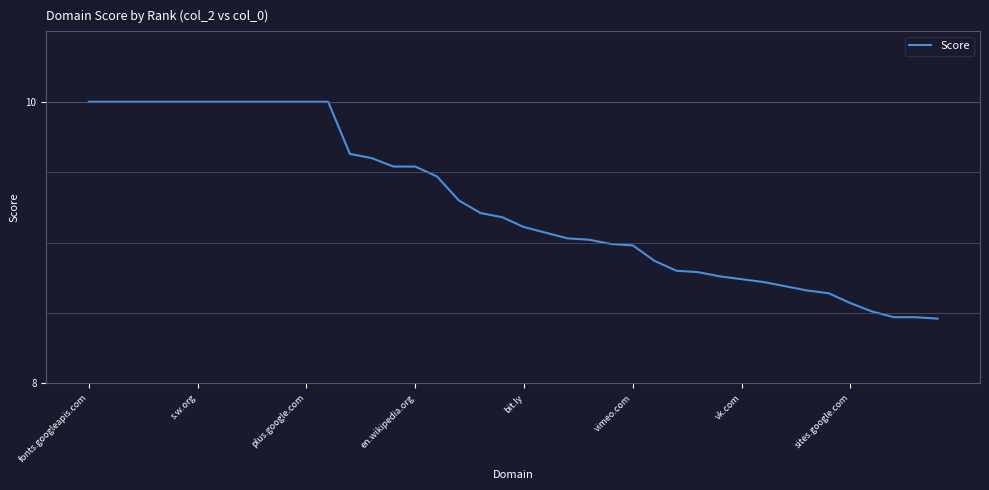

What is the difference between the maximum and minimum values?

1.5